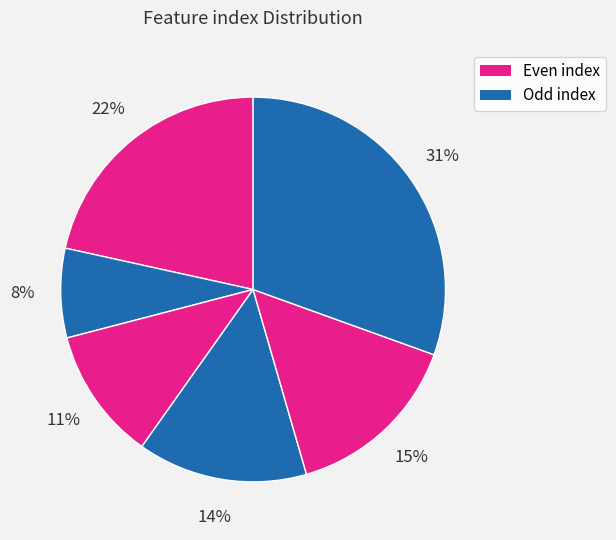

To the nearest percent, what is the difference between the largest and smallest slice percentages?

23%